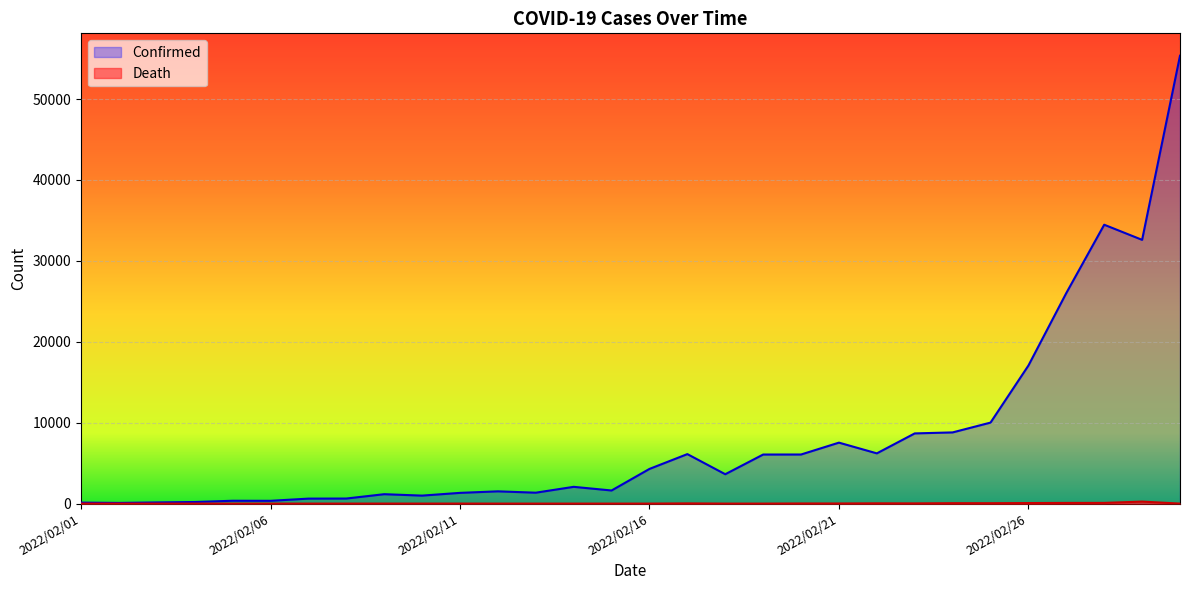

The value of Confirmed at 2022/02/12 is 1514. True or false?

True